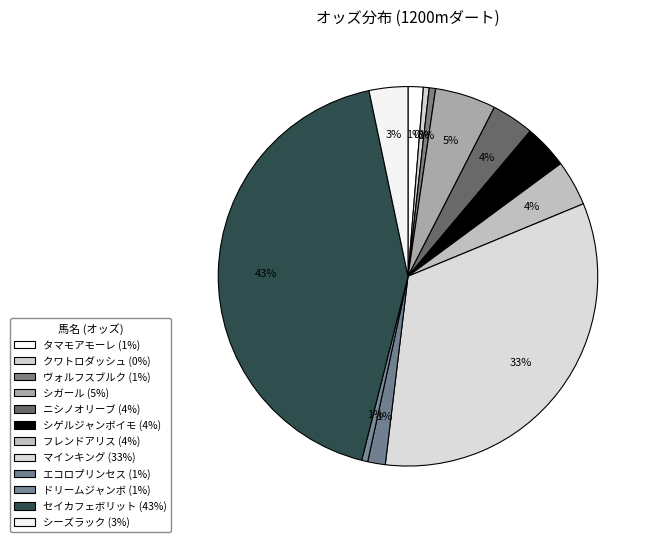

Which slice is the smallest?

クワトロダッシュ